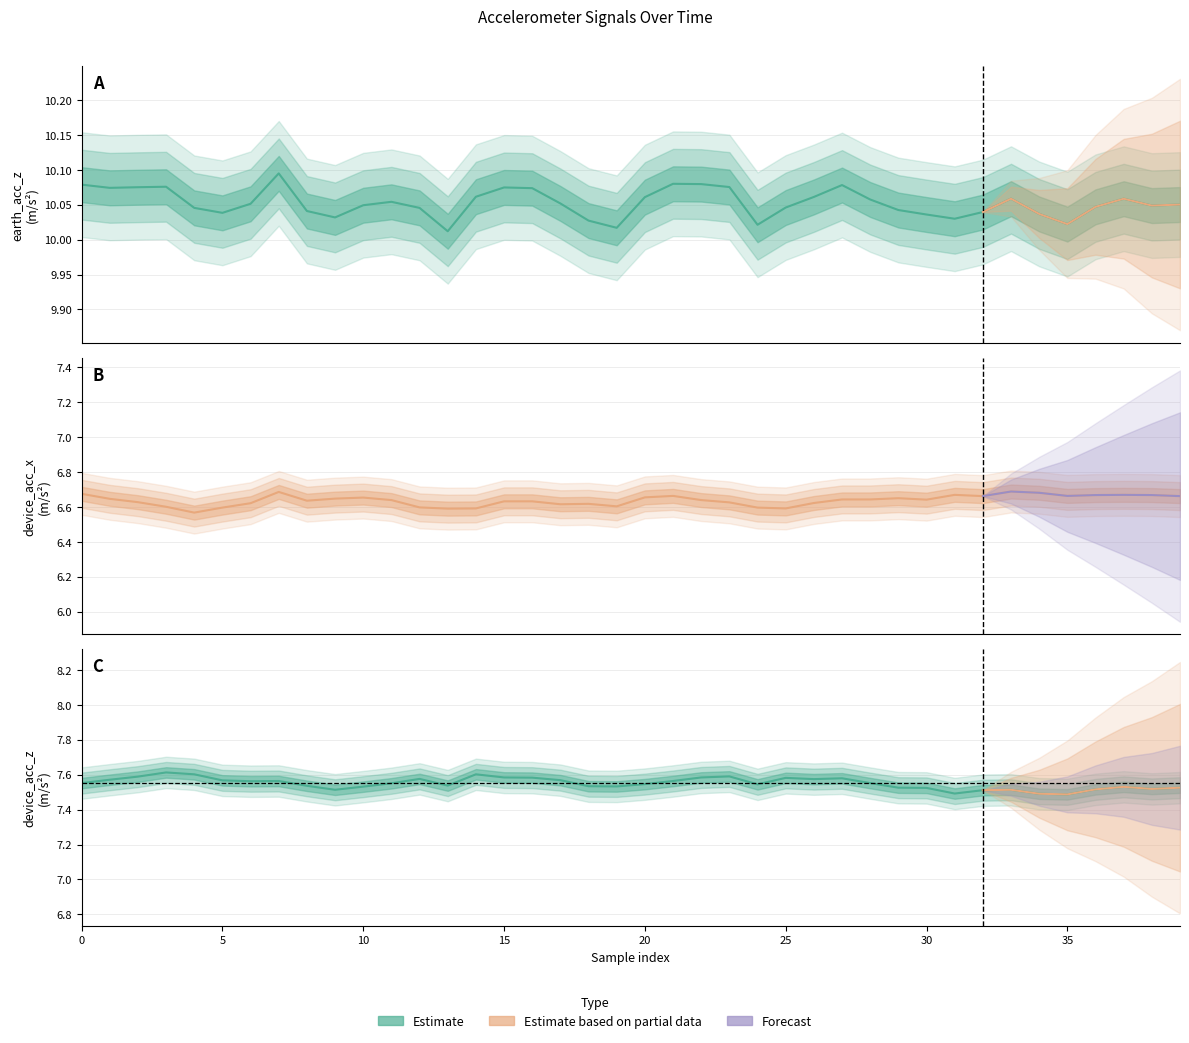

What is the greatest value displayed?

10.1